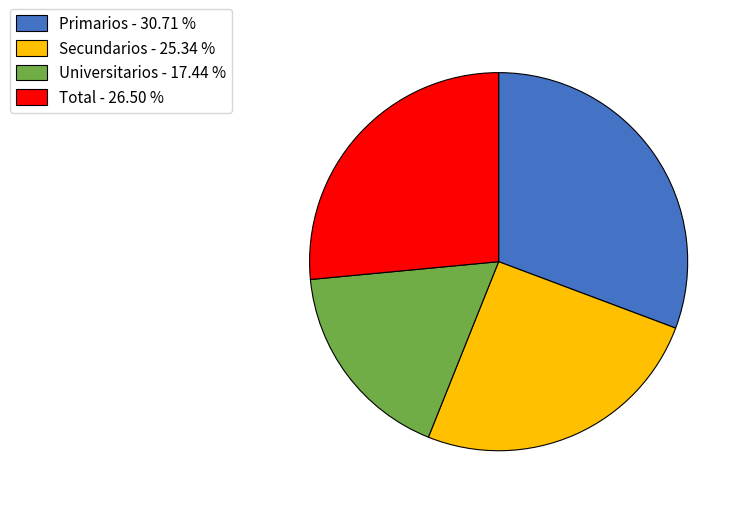

What is the ratio of the value at Secundarios to the value at Primarios?

0.8